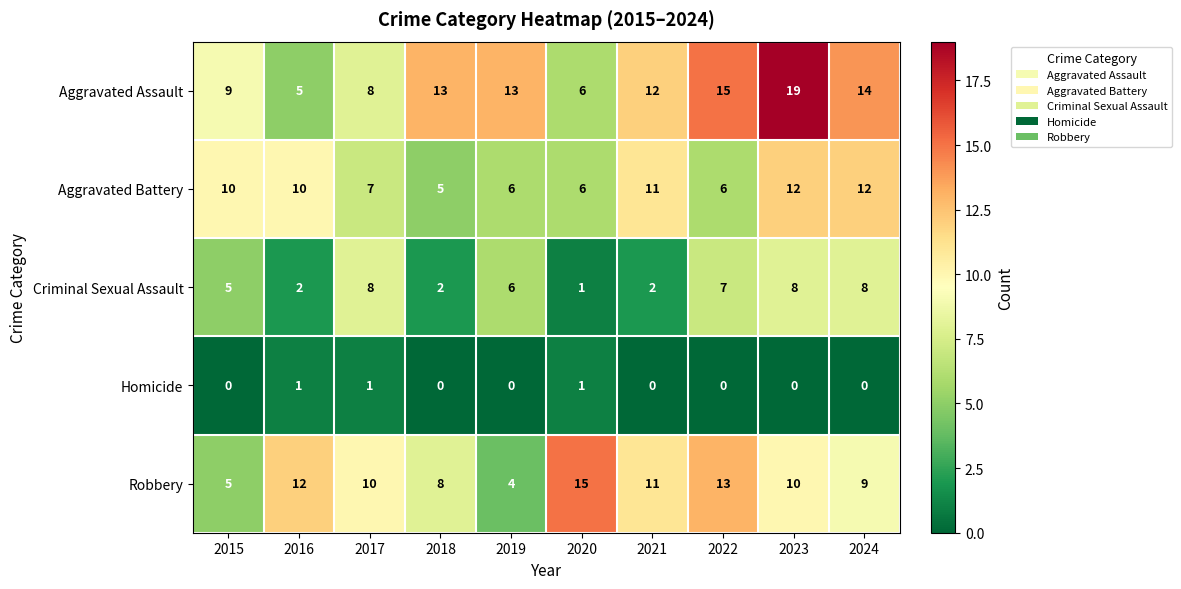

What is the difference between the maximum and second lowest values in the Robbery series?

10